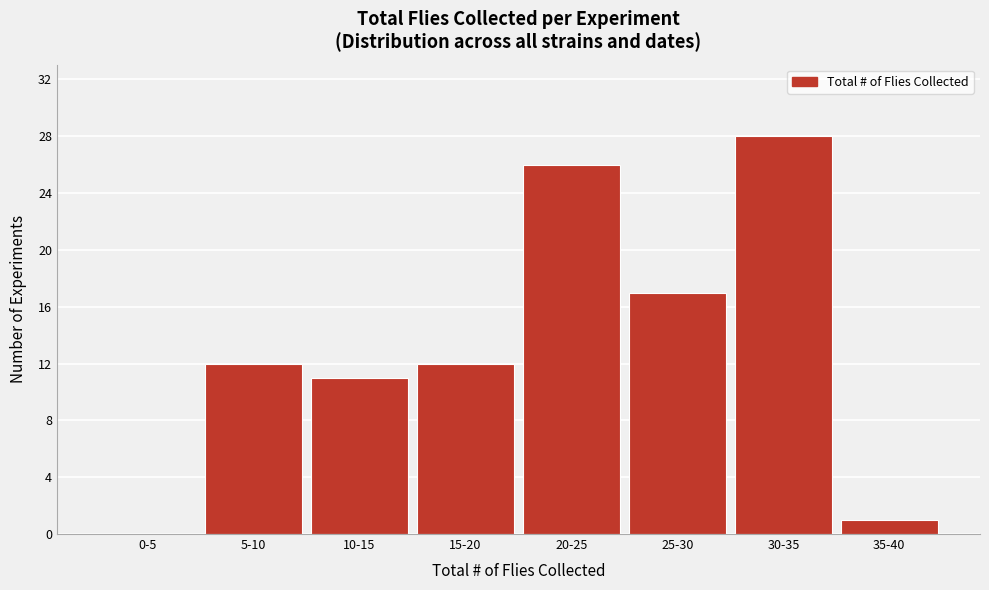

Reading right to left, extract all data points from this chart.

35-40=1	30-35=28	25-30=17	20-25=26	15-20=12	10-15=11	5-10=12	0-5=0